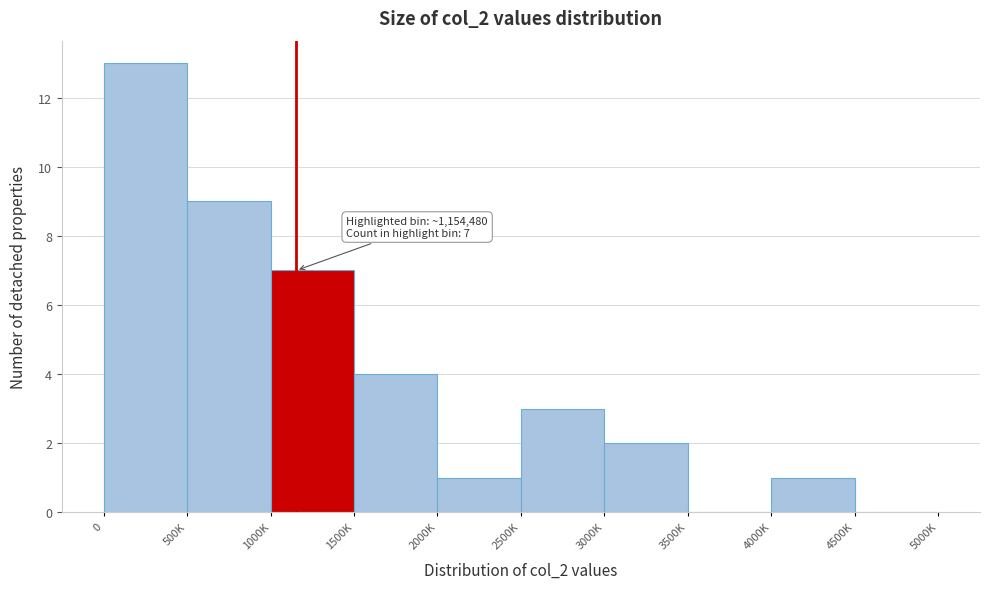

Reading left to right, transcribe all the data shown in this chart.

0=13	500K=9	1000K=7	1500K=4	2000K=1	2500K=3	3000K=2	3500K=0	4000K=1	4500K=0